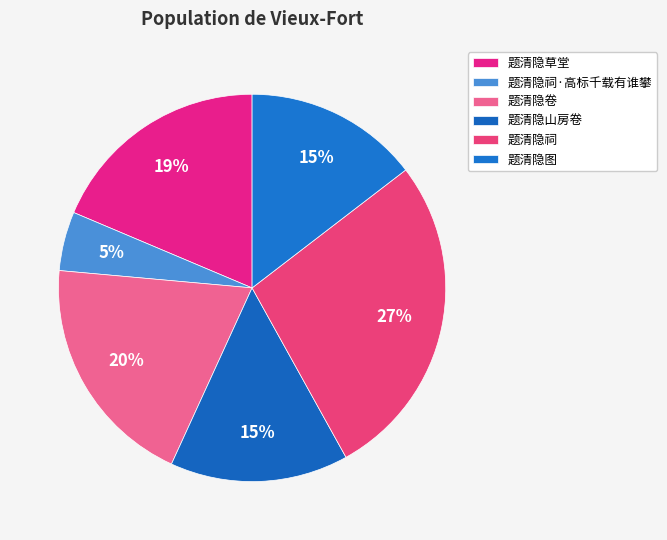

Between 题清隐卷 and 题清隐山房卷, which is larger?

题清隐卷